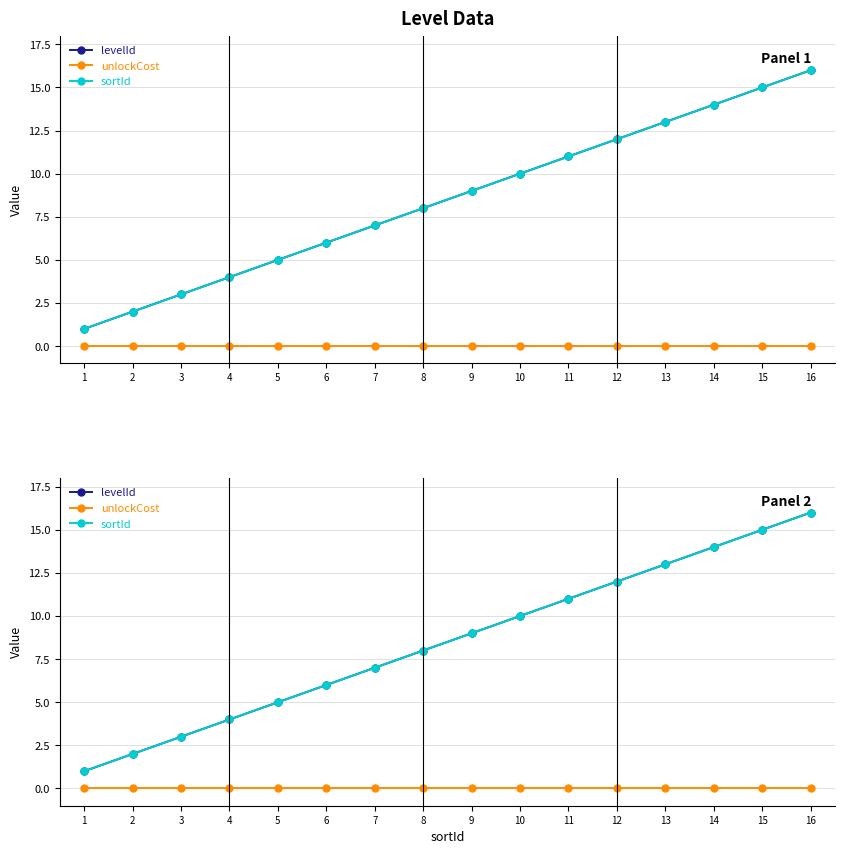

What is the greatest value displayed?

16